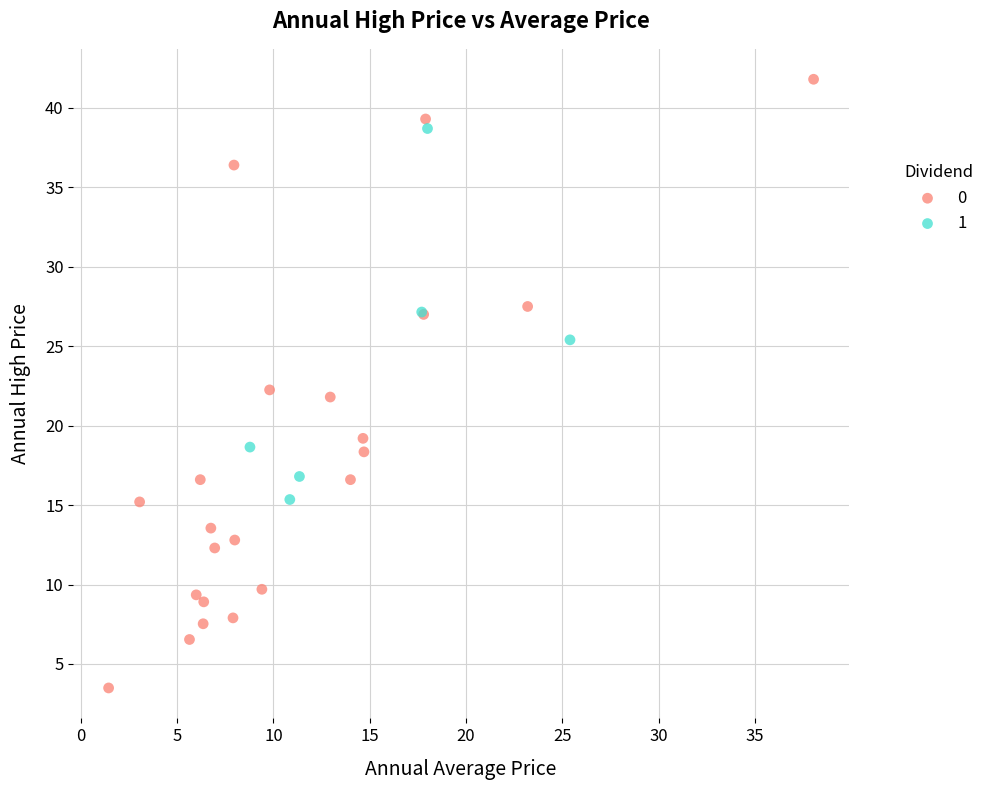

Which series reaches the minimum Y coordinate?

0